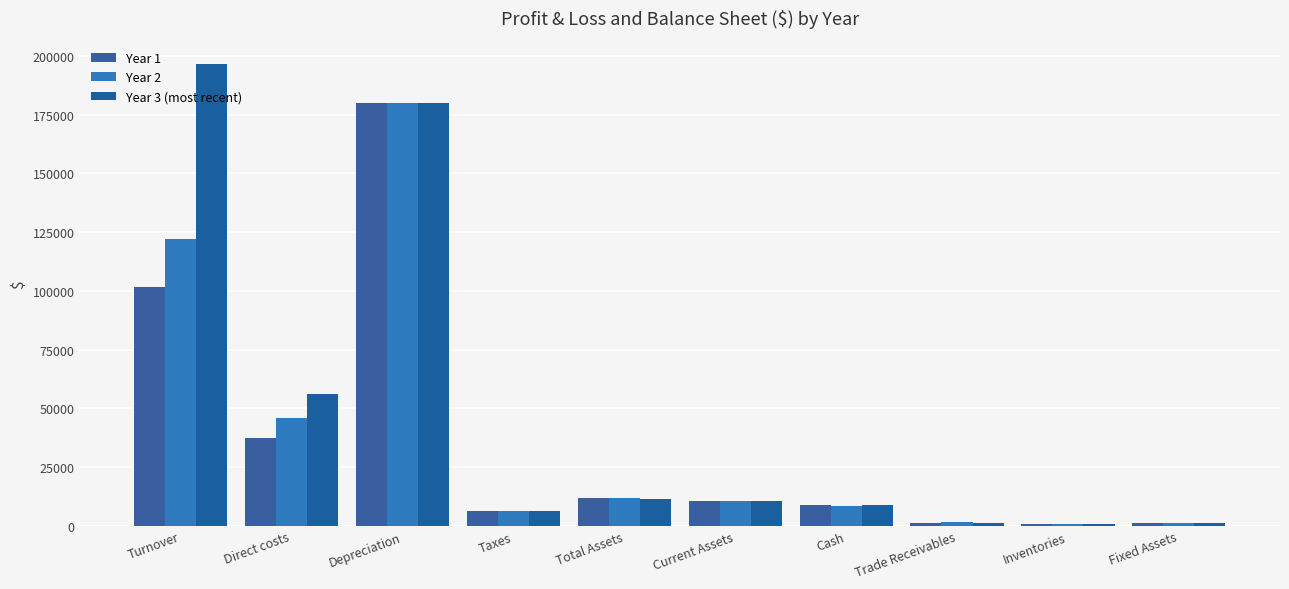

Is the value of Year 1 at Turnover greater than the value of Year 2 at Current Assets?

Yes